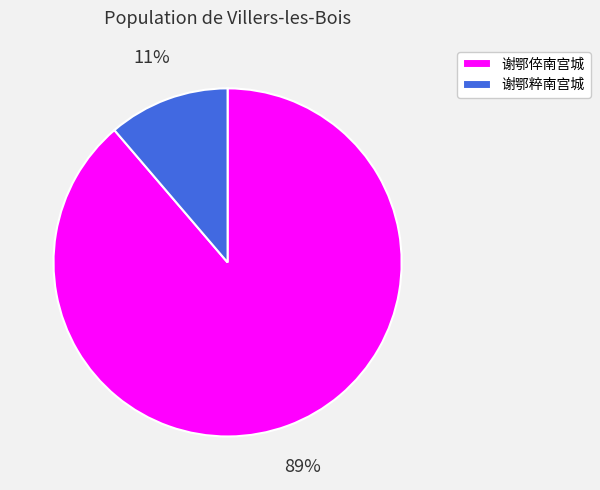

Which slice is the smallest?

谢鄂粹南宫城